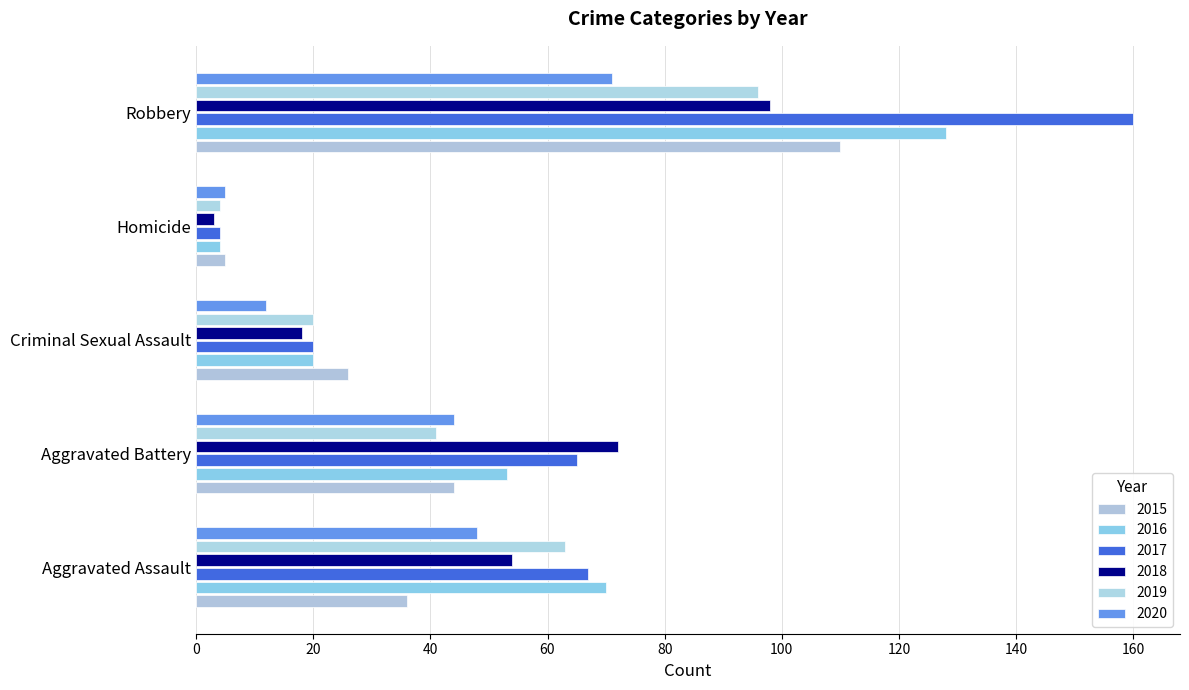

Where does the 2016 series first go above 53?

Aggravated Assault